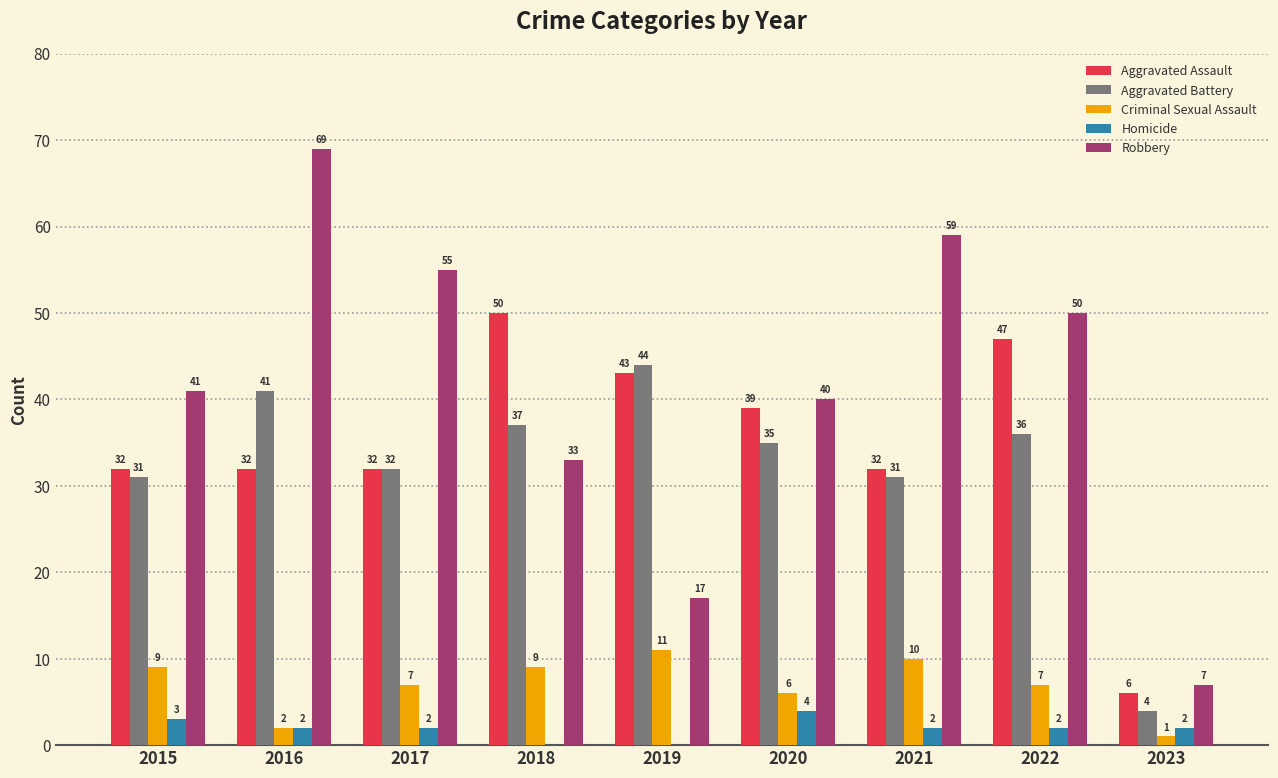

What are all the series names shown in the legend?

Aggravated Assault, Aggravated Battery, Criminal Sexual Assault, Homicide, Robbery